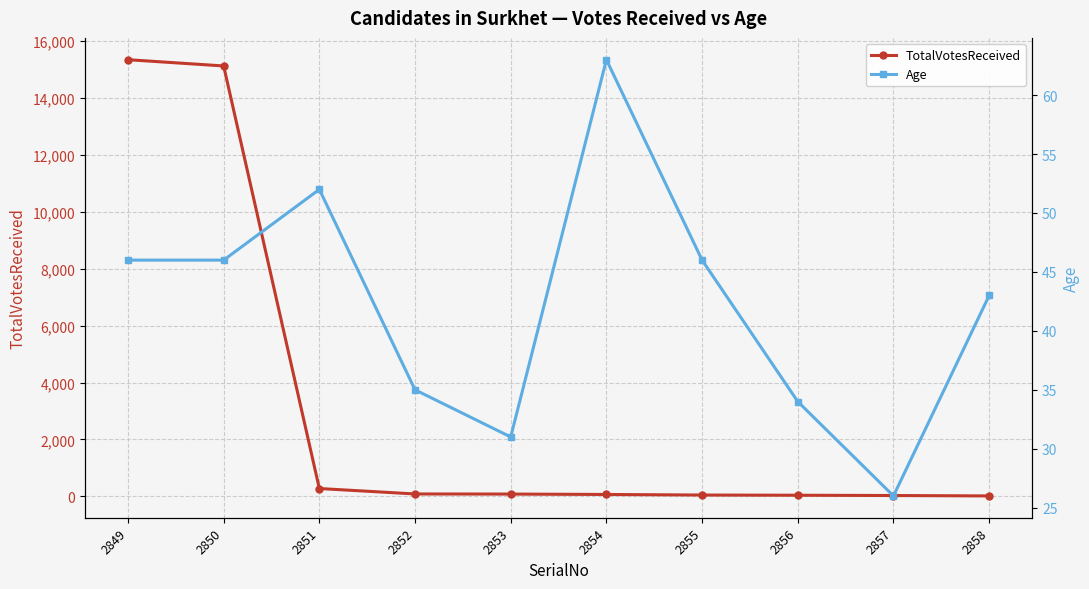

After their last crossing, which series has the higher values: TotalVotesReceived or Age?

Age